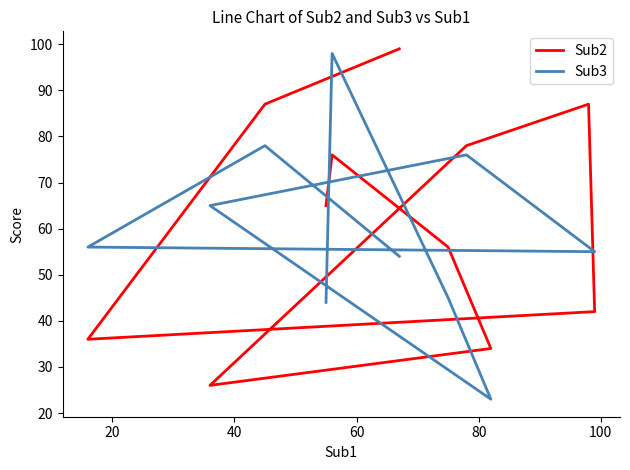

Reading left to right, extract all data points from this chart.

Sub2: 65	76	56	34	26	78	87	42	36	87	99
Sub3: 44	98	45	23	65	76	56	55	56	78	54